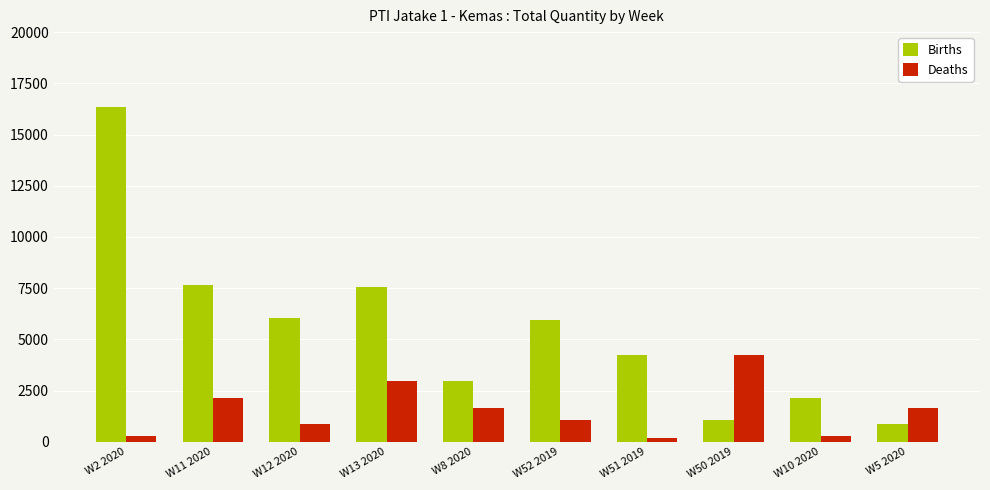

Is the value of Deaths at W10 2020 greater than the value of Births at W10 2020?

No